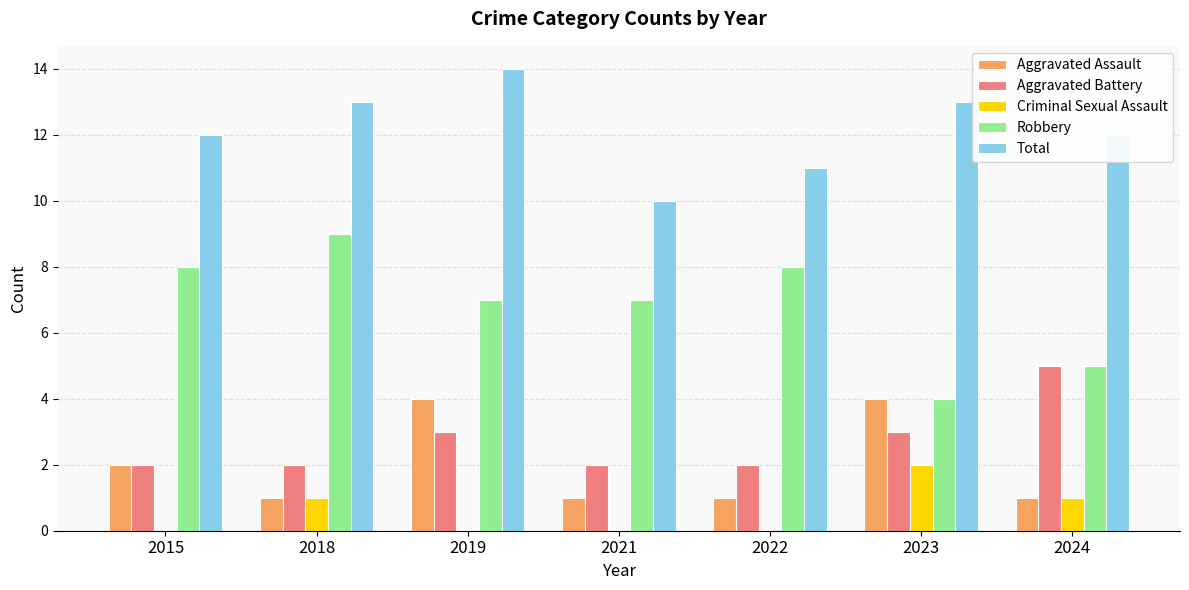

Which series has the largest total across all categories?

Total